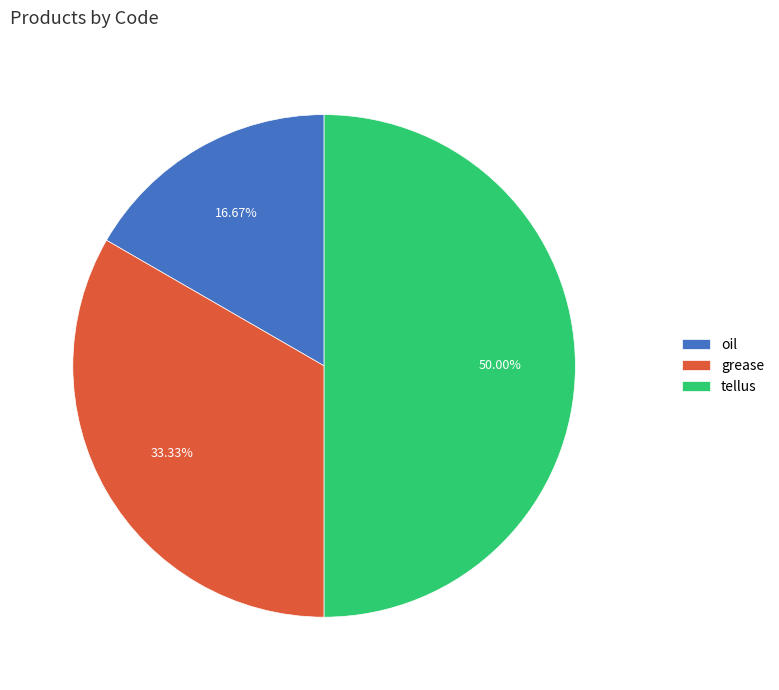

What is the total percentage of tellus and grease?

83.3%